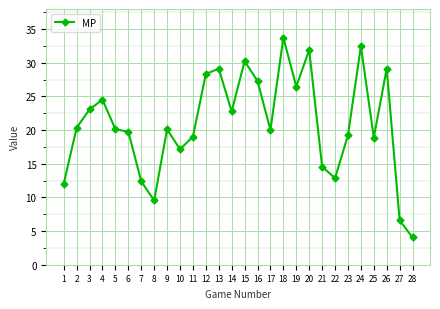

At which category does the chart reach its peak across all series?

18